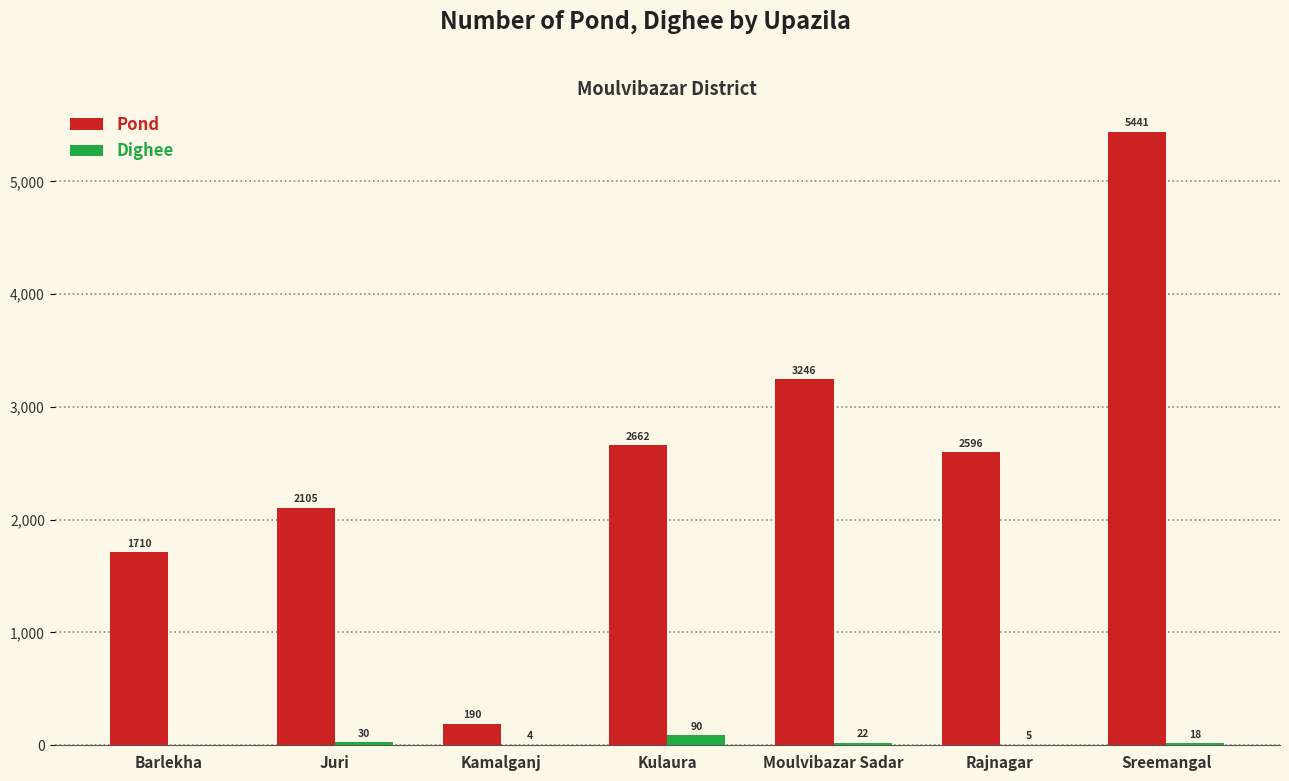

At which label is Pond closest to 2815?

Kulaura